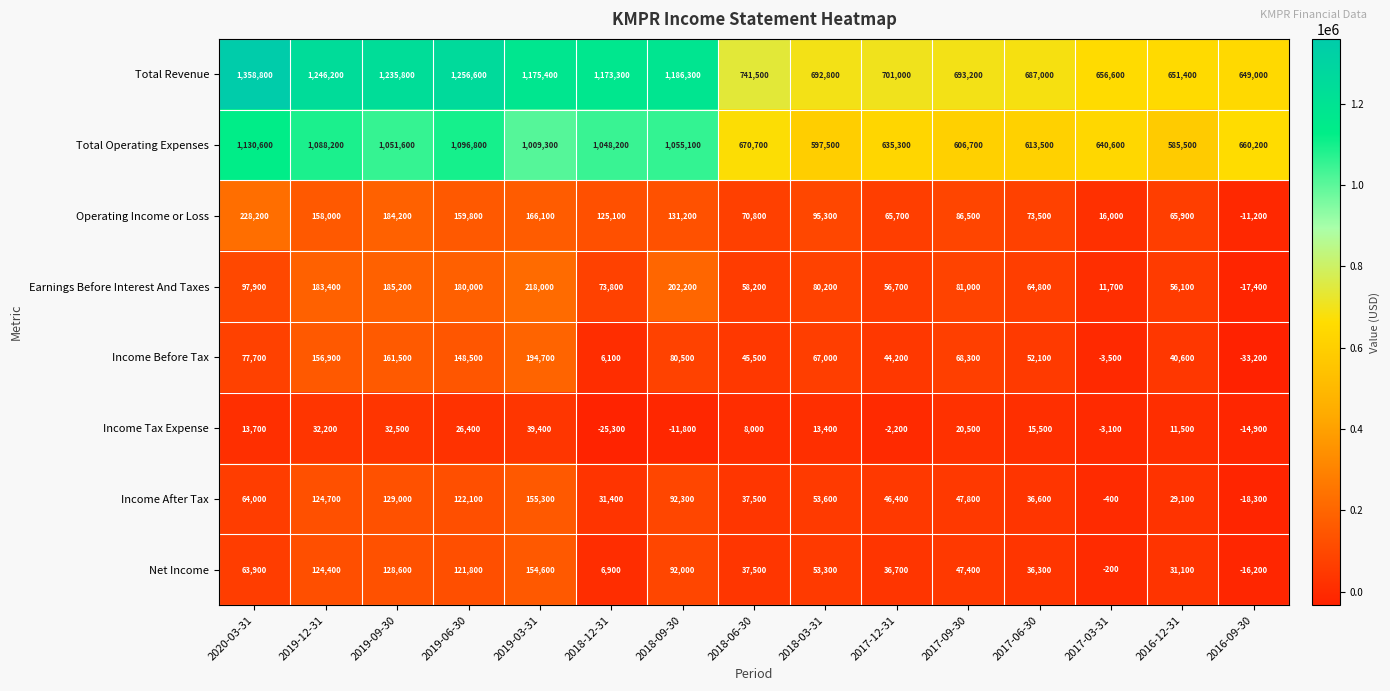

What is the average value of the Operating Income or Loss series?

107673